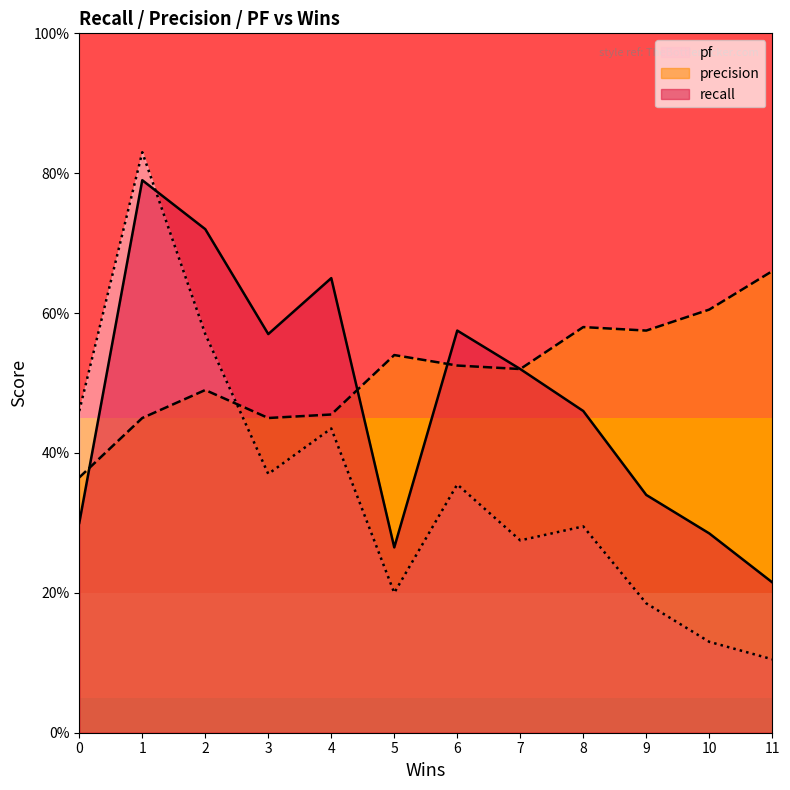

What is the maximum value for pf?

0.8